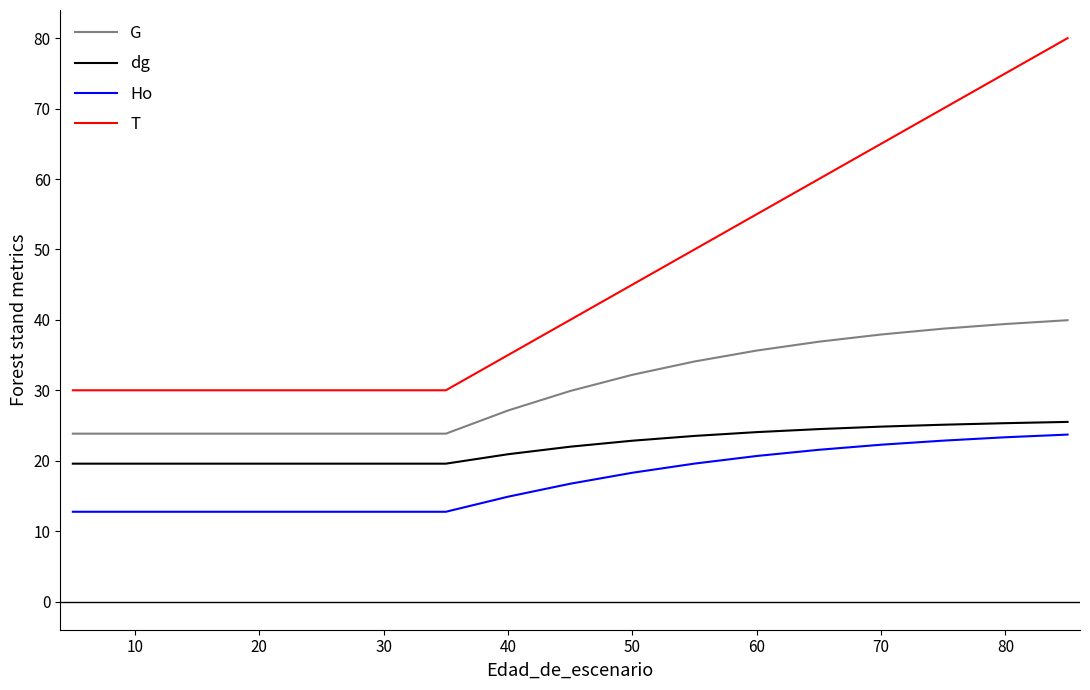

What is the difference between the maximum and minimum values in the G series?

16.1